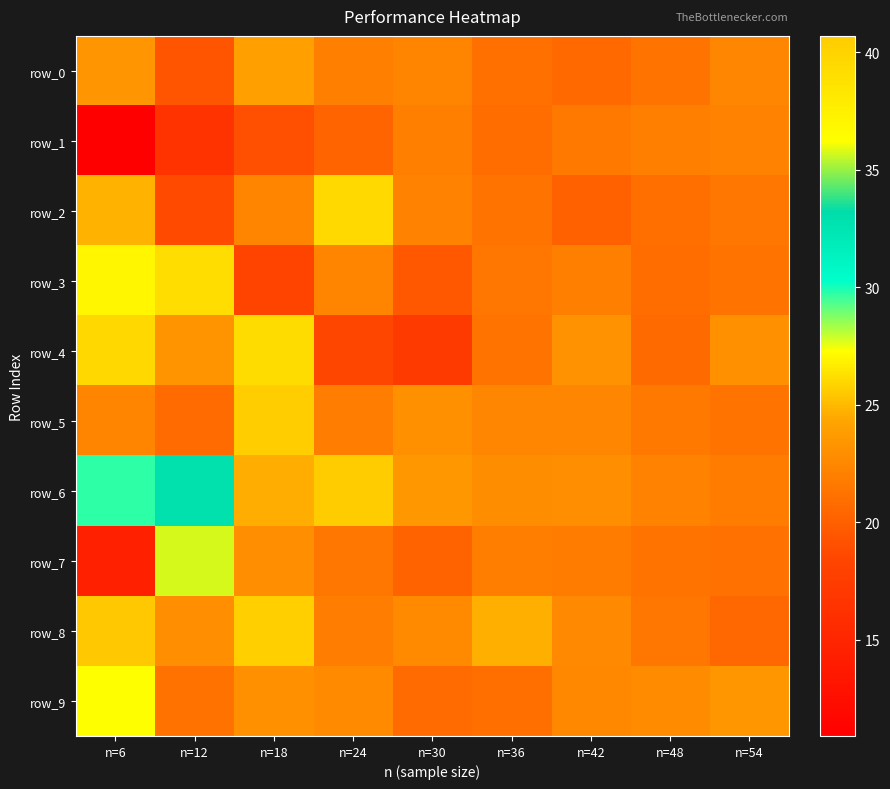

Reading left to right, list all the values displayed in this chart.

row_0: 23.3	19.3	24.0	22.1	22.3	21.1	20.7	21.3	22.5
row_1: 10.9	16.4	19.0	20.3	22.0	20.8	21.6	22.0	22.2
row_2: 24.8	18.7	22.3	26.1	22.2	21.3	20.1	21.0	21.4
row_3: 27.0	39.1	18.3	22.2	19.6	21.6	22.1	20.8	21.3
row_4: 26.0	23.2	39.2	18.4	17.3	21.2	23.2	20.7	23.1
row_5: 22.3	20.8	25.6	21.9	23.0	22.4	22.4	21.6	21.2
row_6: 29.7	32.8	24.6	40.7	23.5	22.9	22.9	22.2	21.8
row_7: 14.4	35.8	22.9	21.4	20.2	21.9	21.8	21.3	21.1
row_8: 25.5	23.0	40.4	21.9	22.7	24.7	22.6	21.4	20.5
row_9: 27.3	21.2	23.1	22.7	20.8	21.0	22.6	22.8	23.4